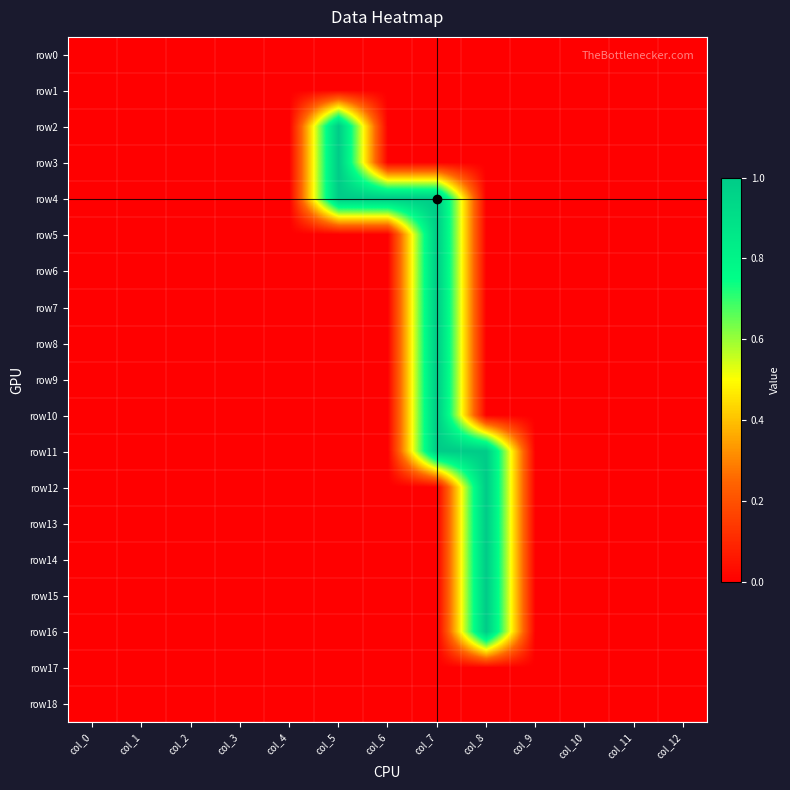

Which has a higher value, col_6 or col_11?

col_6